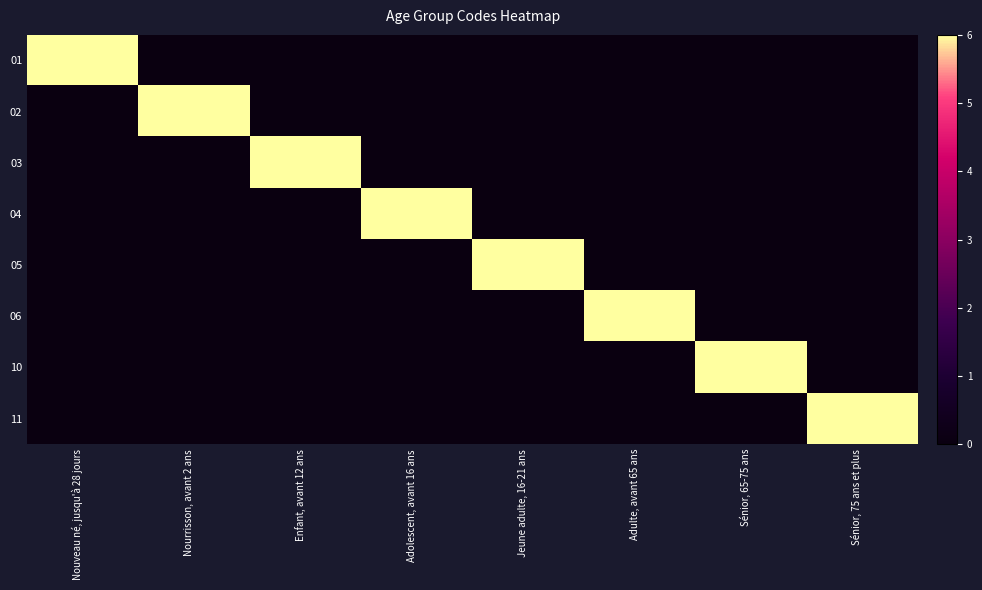

Reading right to left, what are all the values shown in this chart?

01: Sénior, 75 ans et plus=0	Sénior, 65-75 ans=0	Adulte, avant 65 ans=0	Jeune adulte, 16-21 ans=0	Adolescent, avant 16 ans=0	Enfant, avant 12 ans=0	Nourrisson, avant 2 ans=0	Nouveau né, jusqu'à 28 jours=6
02: Sénior, 75 ans et plus=0	Sénior, 65-75 ans=0	Adulte, avant 65 ans=0	Jeune adulte, 16-21 ans=0	Adolescent, avant 16 ans=0	Enfant, avant 12 ans=0	Nourrisson, avant 2 ans=6	Nouveau né, jusqu'à 28 jours=0
03: Sénior, 75 ans et plus=0	Sénior, 65-75 ans=0	Adulte, avant 65 ans=0	Jeune adulte, 16-21 ans=0	Adolescent, avant 16 ans=0	Enfant, avant 12 ans=6	Nourrisson, avant 2 ans=0	Nouveau né, jusqu'à 28 jours=0
04: Sénior, 75 ans et plus=0	Sénior, 65-75 ans=0	Adulte, avant 65 ans=0	Jeune adulte, 16-21 ans=0	Adolescent, avant 16 ans=6	Enfant, avant 12 ans=0	Nourrisson, avant 2 ans=0	Nouveau né, jusqu'à 28 jours=0
05: Sénior, 75 ans et plus=0	Sénior, 65-75 ans=0	Adulte, avant 65 ans=0	Jeune adulte, 16-21 ans=6	Adolescent, avant 16 ans=0	Enfant, avant 12 ans=0	Nourrisson, avant 2 ans=0	Nouveau né, jusqu'à 28 jours=0
06: Sénior, 75 ans et plus=0	Sénior, 65-75 ans=0	Adulte, avant 65 ans=6	Jeune adulte, 16-21 ans=0	Adolescent, avant 16 ans=0	Enfant, avant 12 ans=0	Nourrisson, avant 2 ans=0	Nouveau né, jusqu'à 28 jours=0
10: Sénior, 75 ans et plus=0	Sénior, 65-75 ans=6	Adulte, avant 65 ans=0	Jeune adulte, 16-21 ans=0	Adolescent, avant 16 ans=0	Enfant, avant 12 ans=0	Nourrisson, avant 2 ans=0	Nouveau né, jusqu'à 28 jours=0
11: Sénior, 75 ans et plus=6	Sénior, 65-75 ans=0	Adulte, avant 65 ans=0	Jeune adulte, 16-21 ans=0	Adolescent, avant 16 ans=0	Enfant, avant 12 ans=0	Nourrisson, avant 2 ans=0	Nouveau né, jusqu'à 28 jours=0